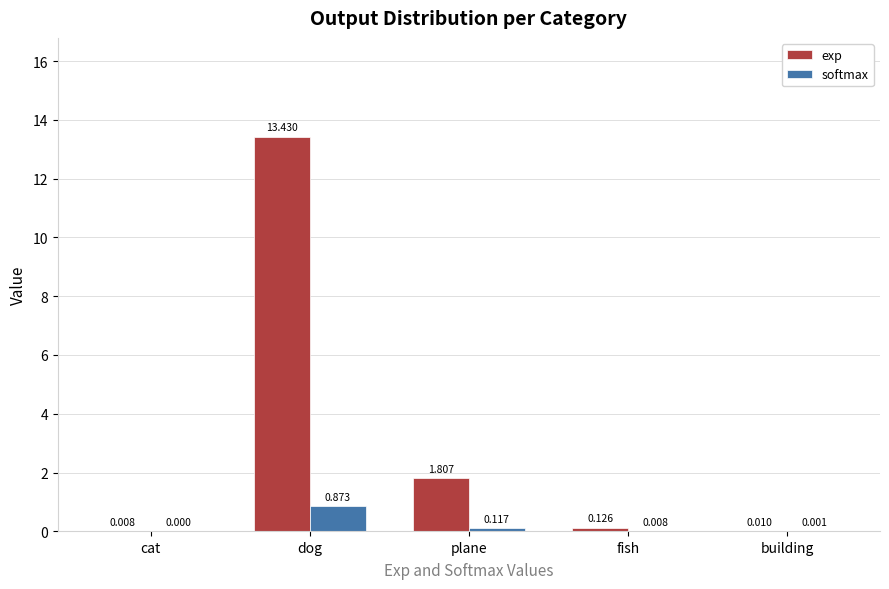

The exp series shows 2.4 at plane. True or false?

False